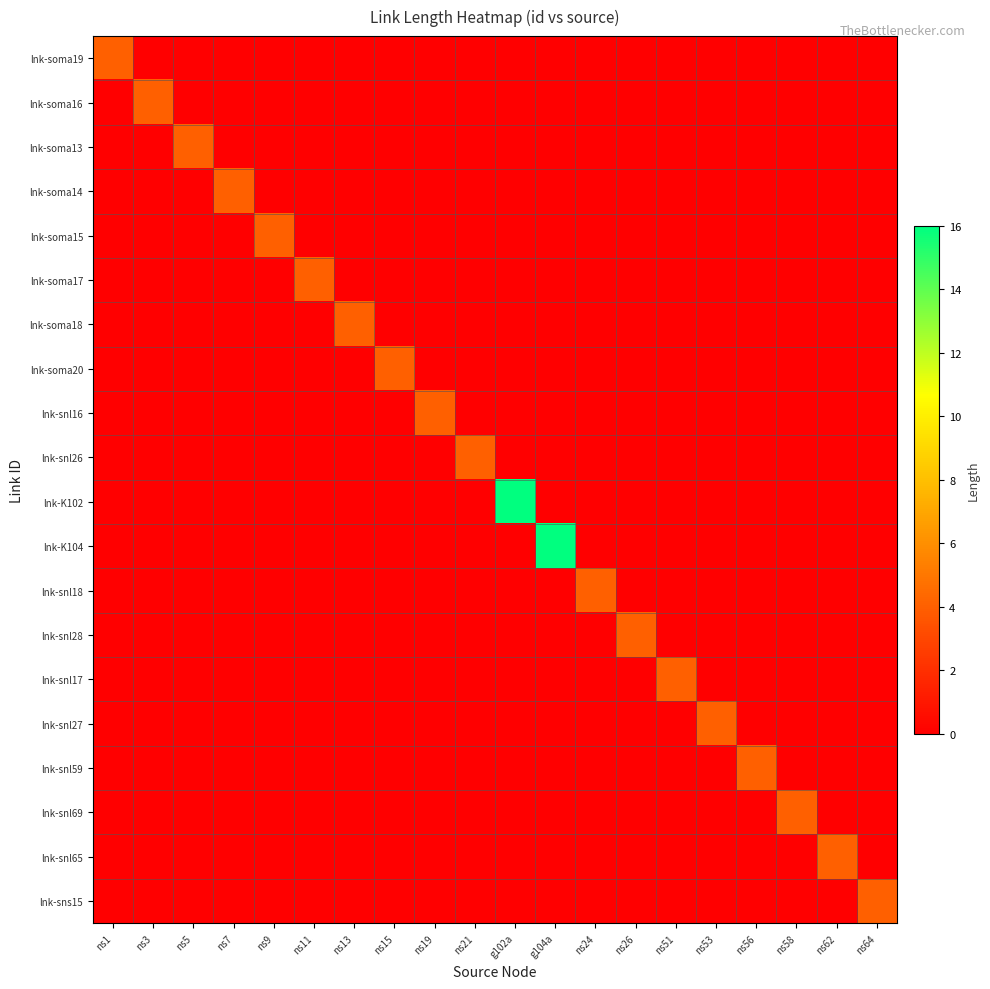

Which label corresponds to the smallest value in the chart?

ns3